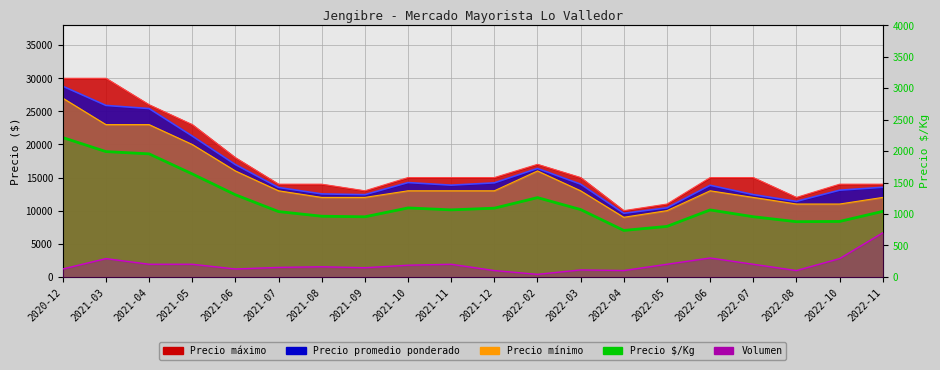

Reading right to left, extract all data points from this chart.

2022-11=1041	2022-10=881	2022-08=877	2022-07=956	2022-06=1064	2022-05=802	2022-04=738	2022-03=1070	2022-02=1260	2021-12=1092	2021-11=1065	2021-10=1096	2021-09=955	2021-08=964	2021-07=1038	2021-06=1305	2021-05=1637	2021-04=1956	2021-03=1992	2020-12=2215